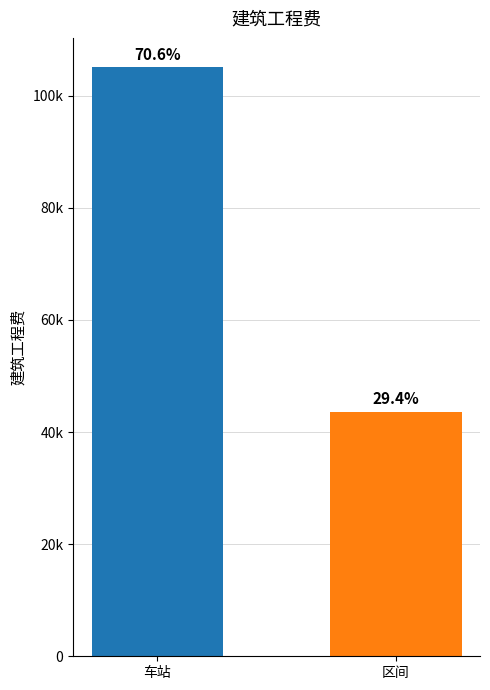

Does the chart contain any negative values?

No